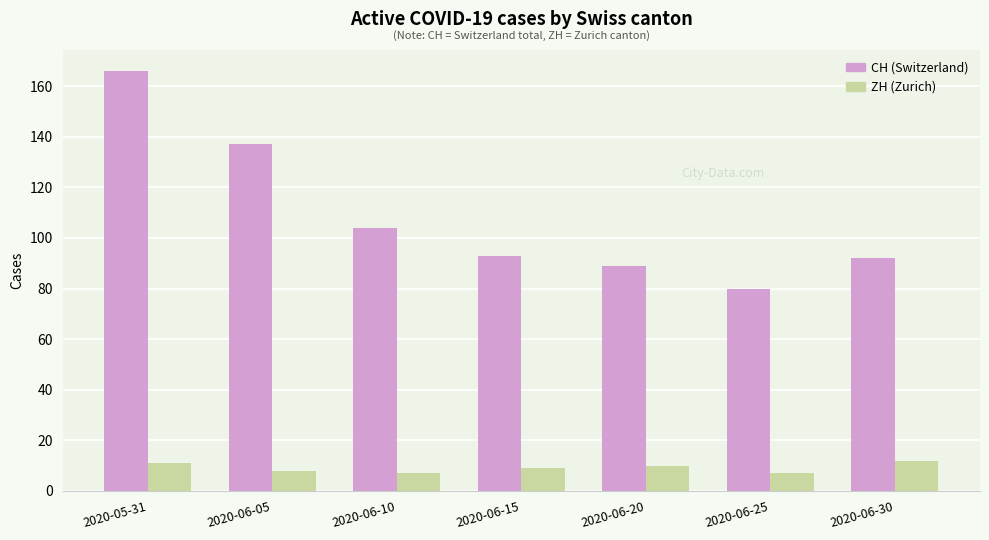

What is the difference between the highest and lowest values at 2020-06-25?

73